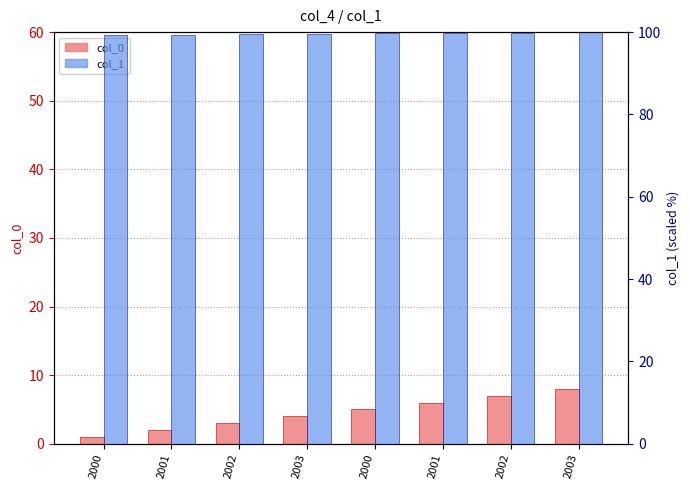

Between 2000 and 2002, which series saw the biggest shift?

col_0